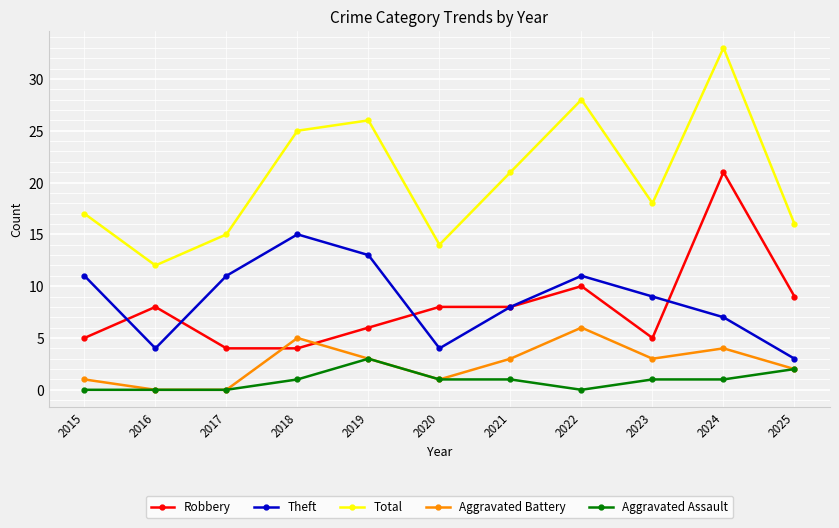

Is it true that Aggravated Battery equals 3 at 2019?

True